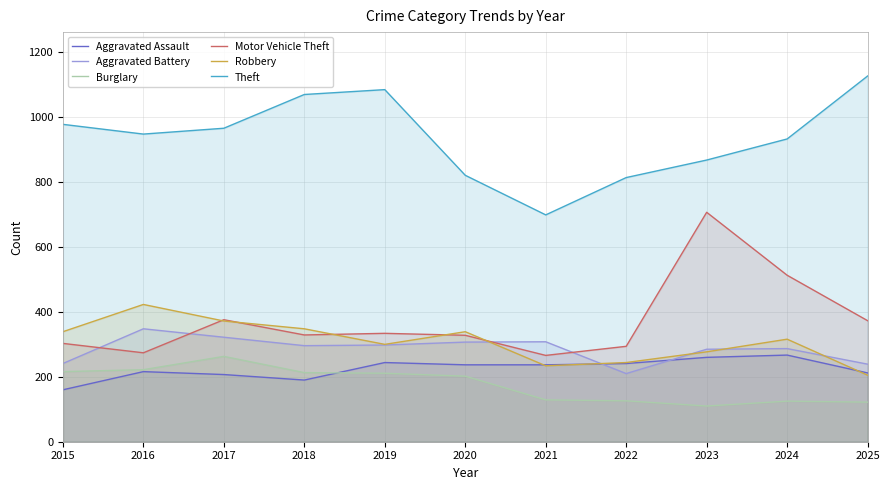

Count the number of data series in this chart.

6